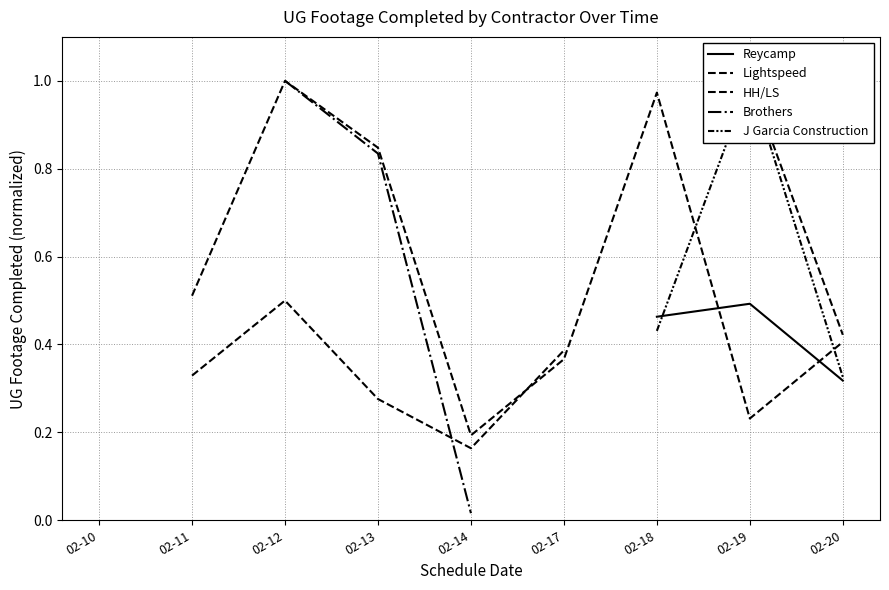

How many distinct data groups are displayed?

5